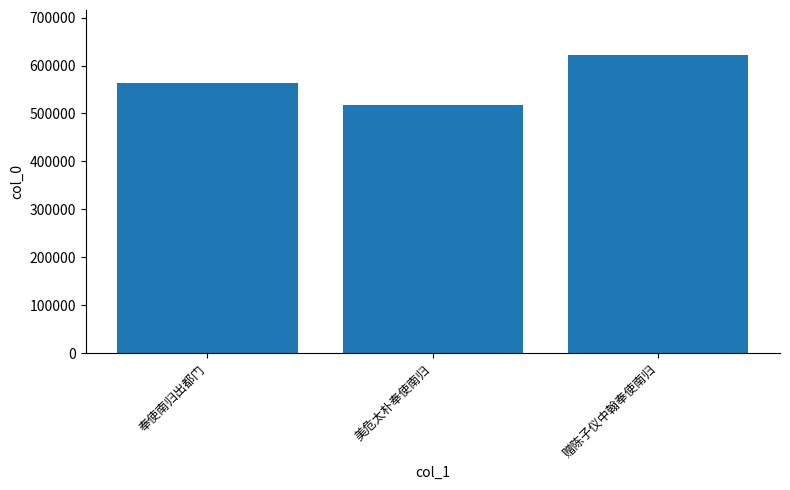

Where is the data nearest to the value 569629?

奉使南归出都门